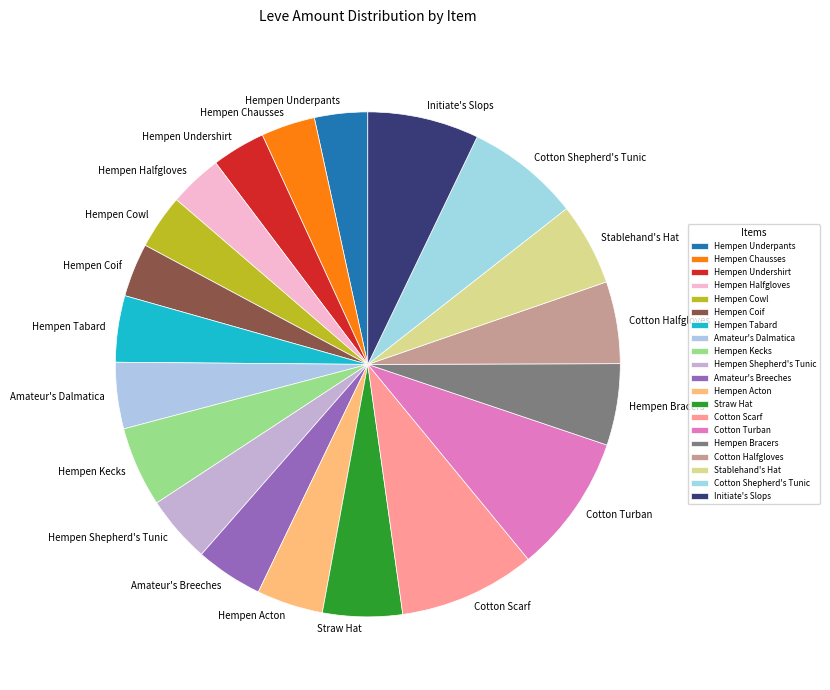

True or false: Cotton Halfgloves accounts for 5% of the total.

True